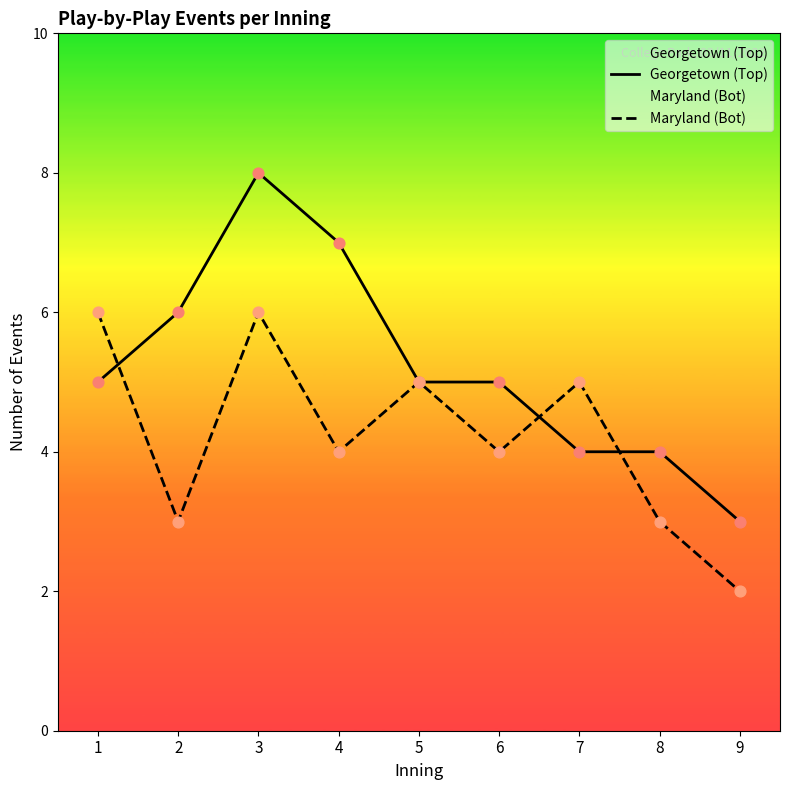

Which series has the largest total across all categories?

Georgetown (Top)